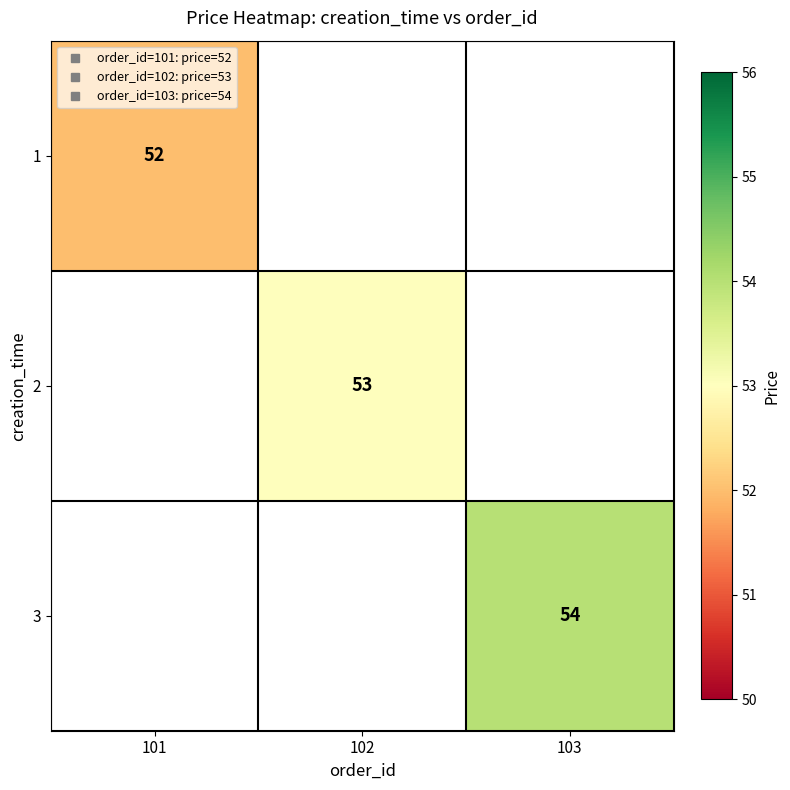

List the labels in order of 1 value, largest first.

101, 102, 103